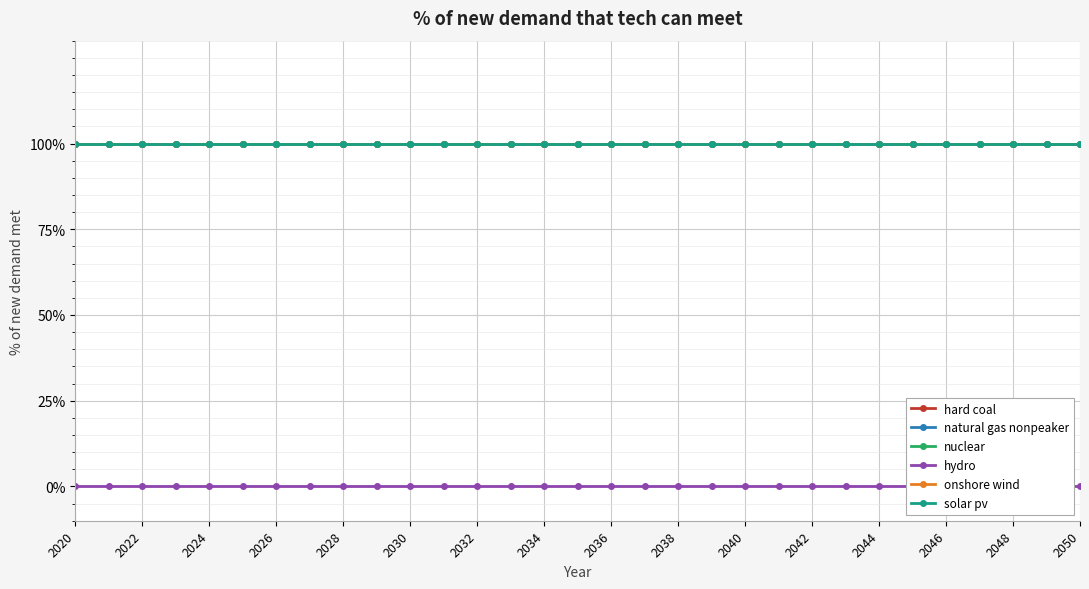

List the series in order of their peak value, highest first.

hard coal, natural gas nonpeaker, nuclear, onshore wind, solar pv, hydro